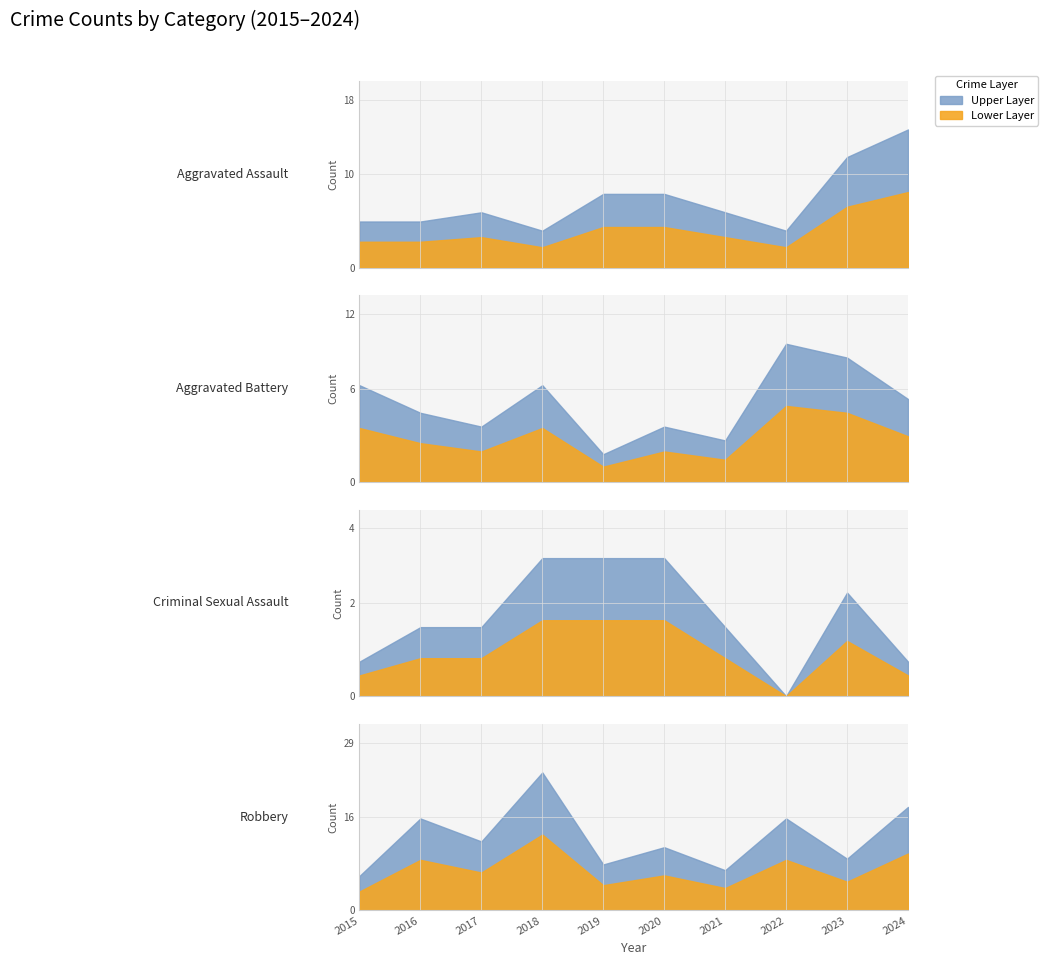

At which category is the sum across all series the highest?

2024